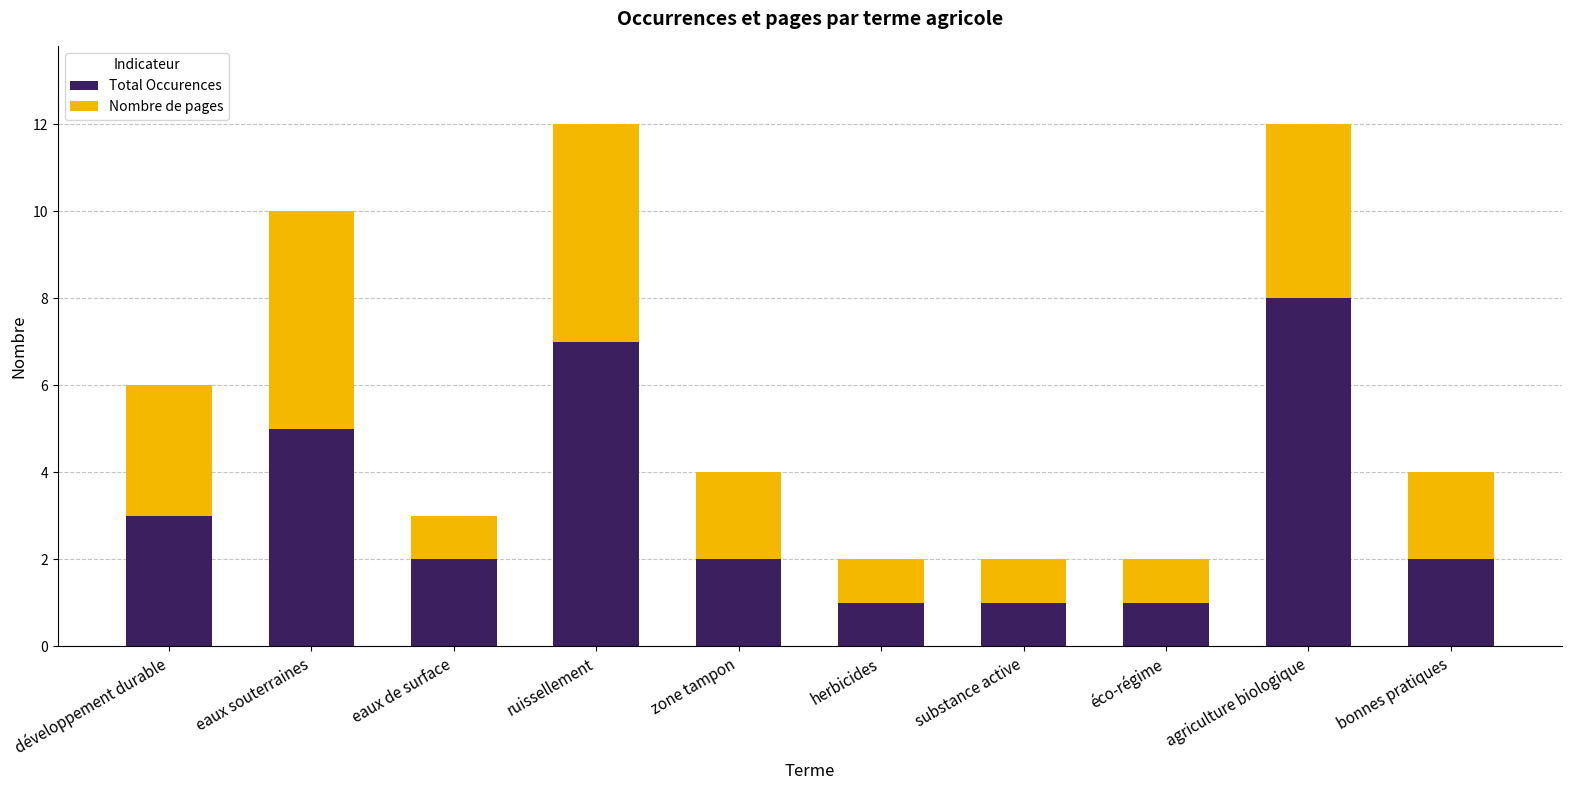

What is the difference between the Total Occurences values at ruissellement and développement durable?

4